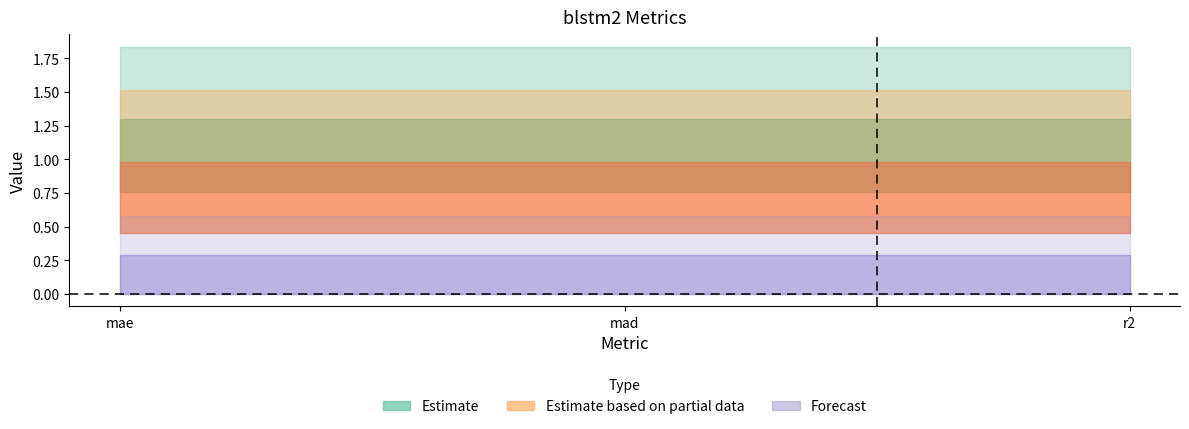

At which label is r2 closest to 0?

mae